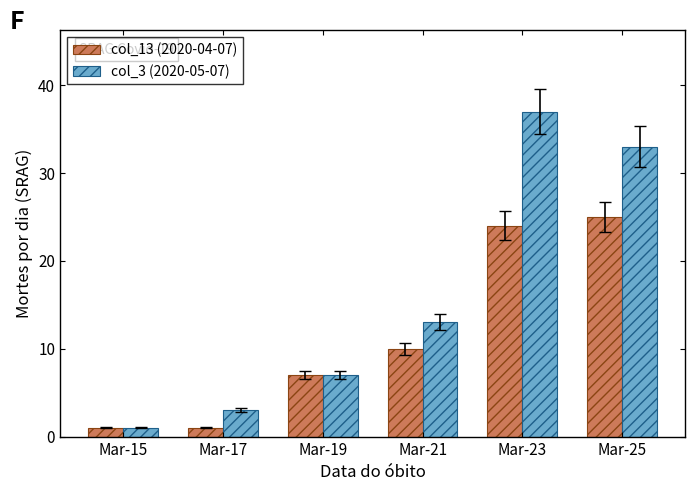

What are all the series names shown in the legend?

col_13 (2020-04-07), col_3 (2020-05-07)